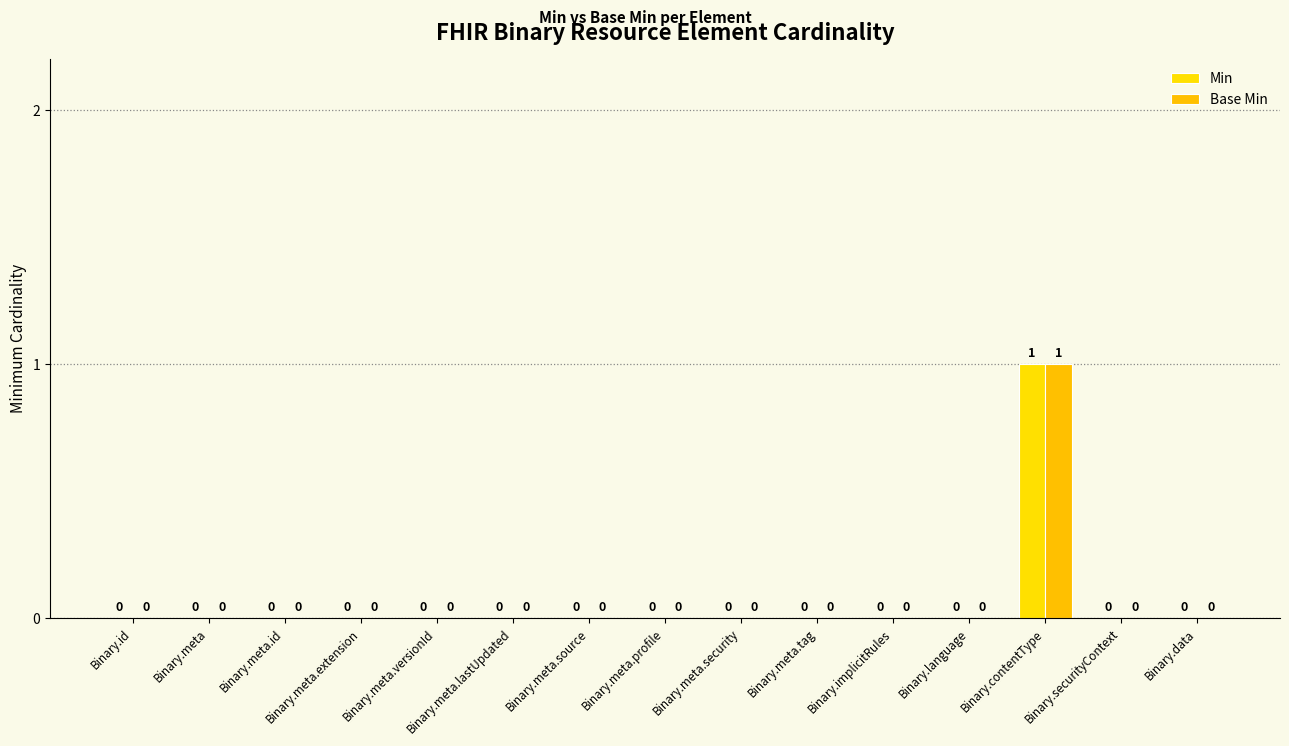

Which series has the largest total across all categories?

Min